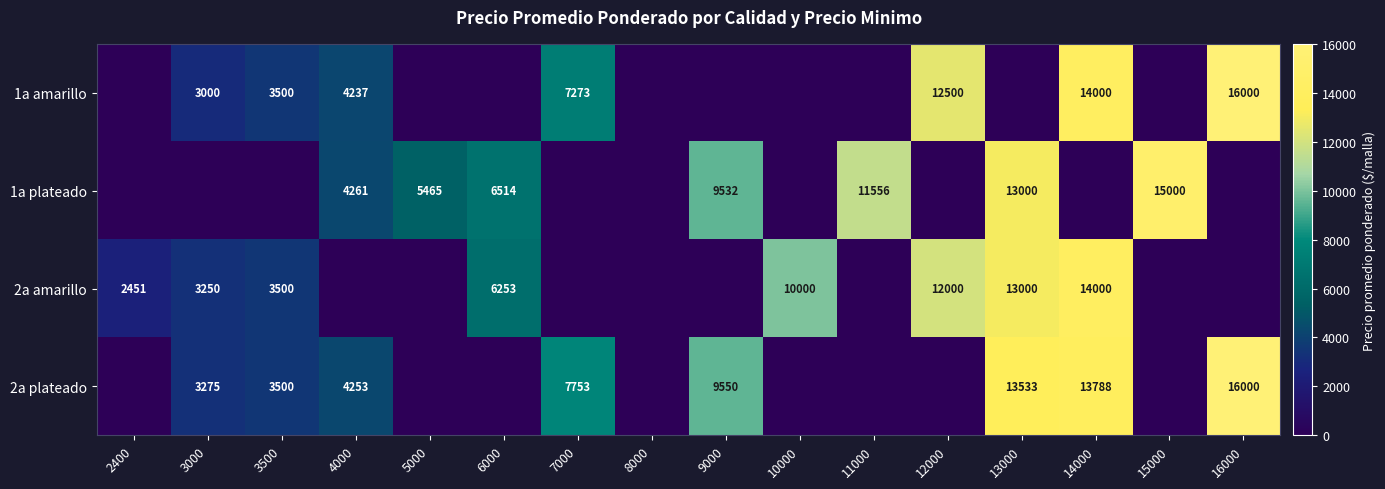

The value of 1a amarillo at 14000 is 14000. True or false?

True